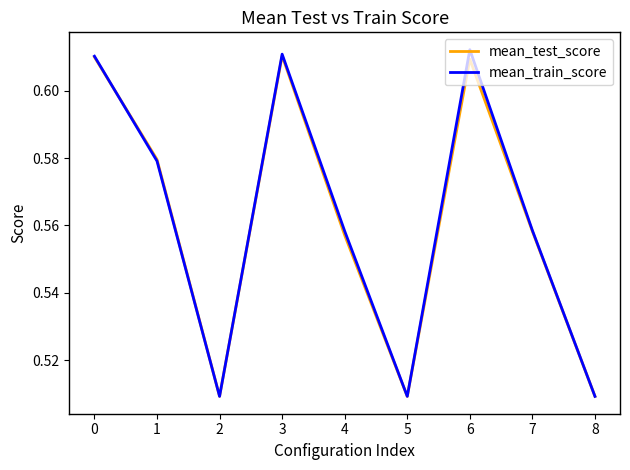

What is the total value across all series at 1?

1.2